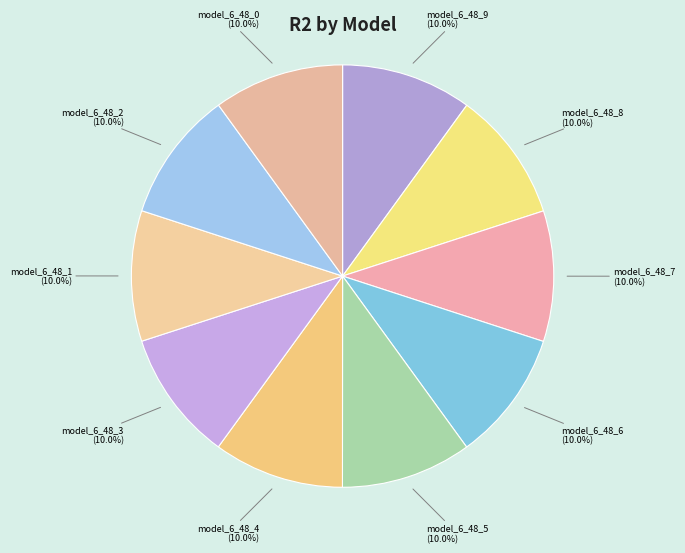

What portion of the pie excludes model_6_48_7?

90.0%